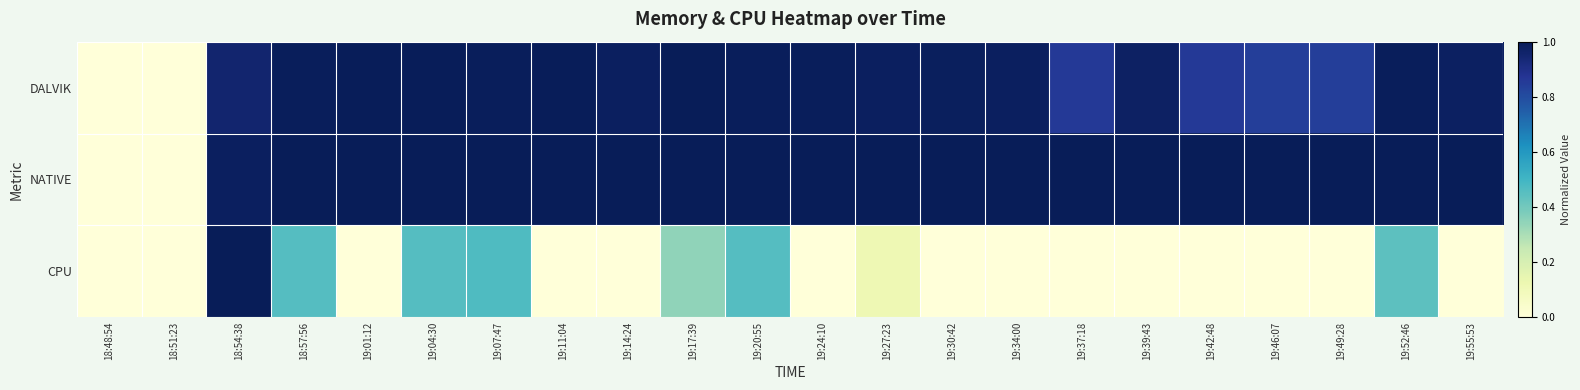

Which category has the lowest value across all series?

18:48:54